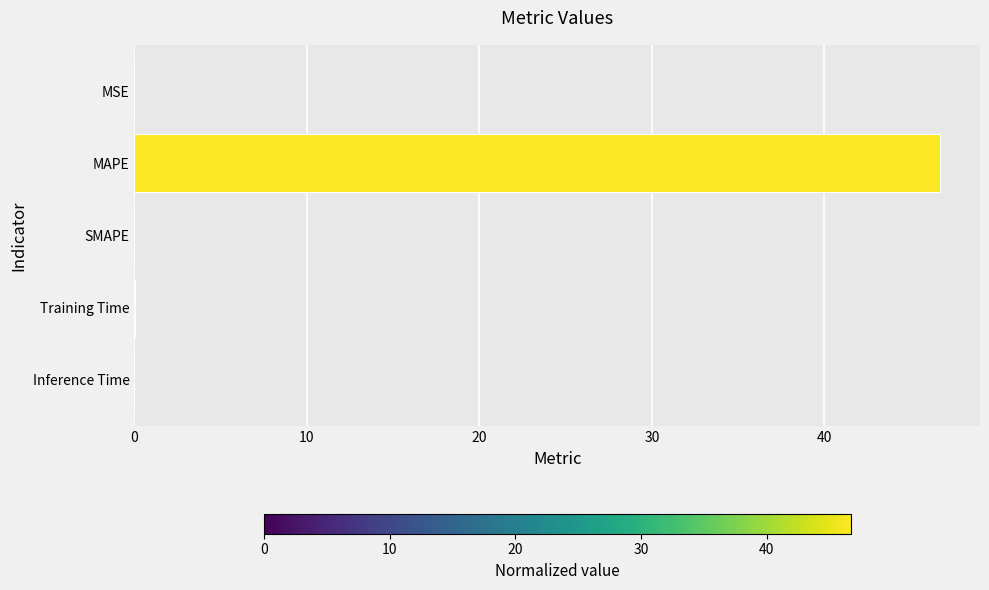

Does the chart contain stacked bars?

No